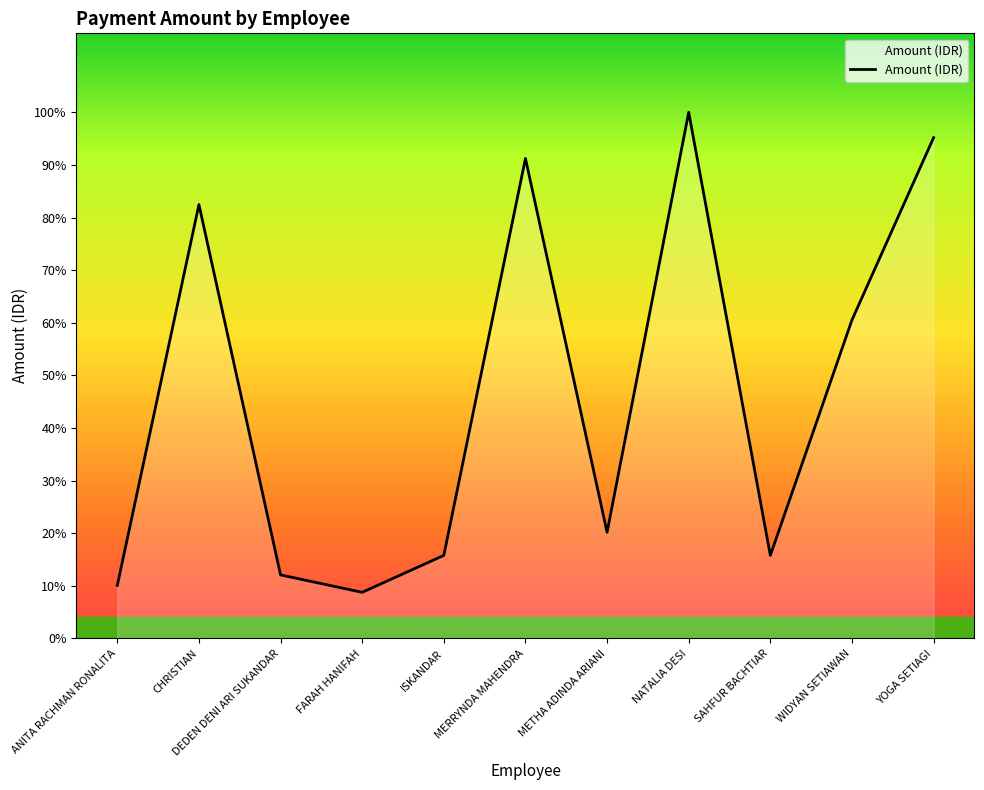

What position from the right is CHRISTIAN?

10